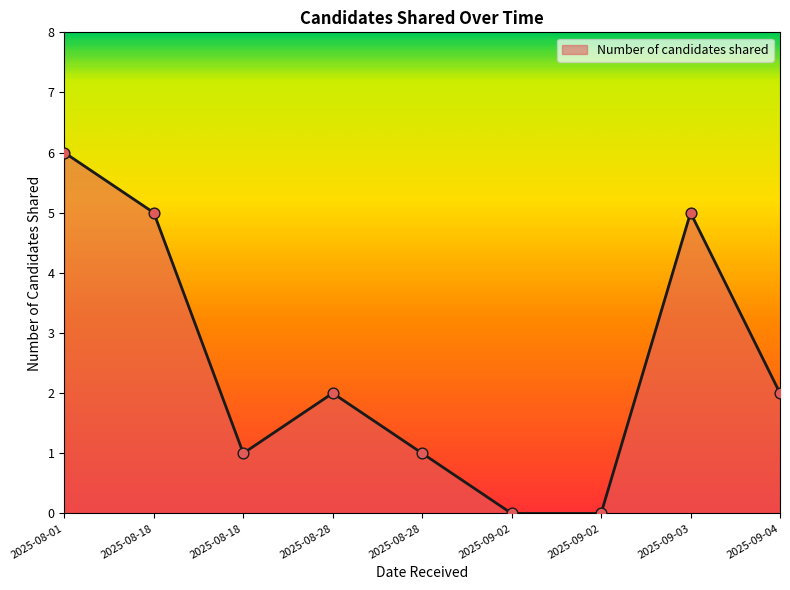

Between 2025-08-01 and 2025-08-28, which is larger?

2025-08-01